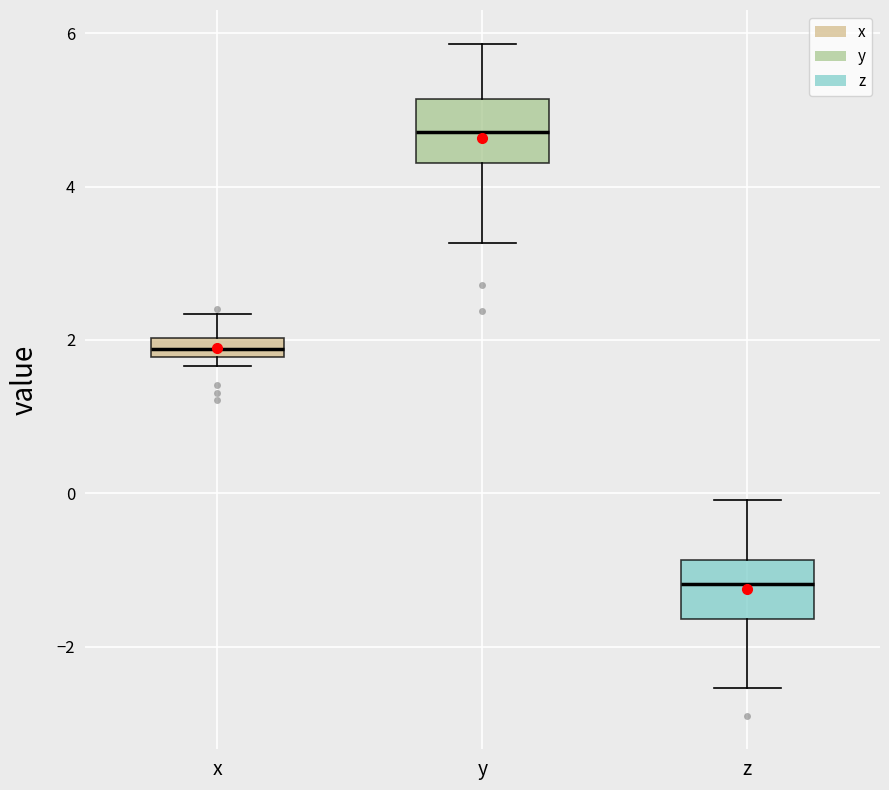

Which box's median line is the highest?

y